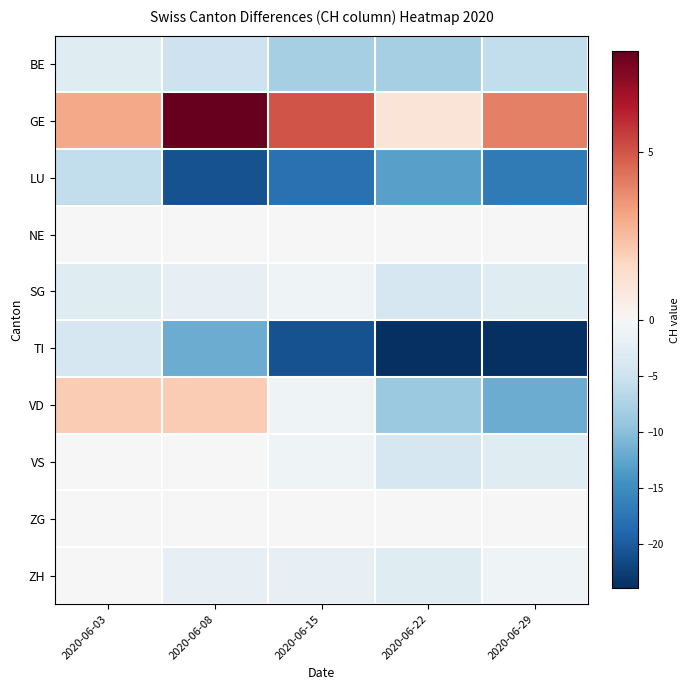

Which series has the largest total across all categories?

GE